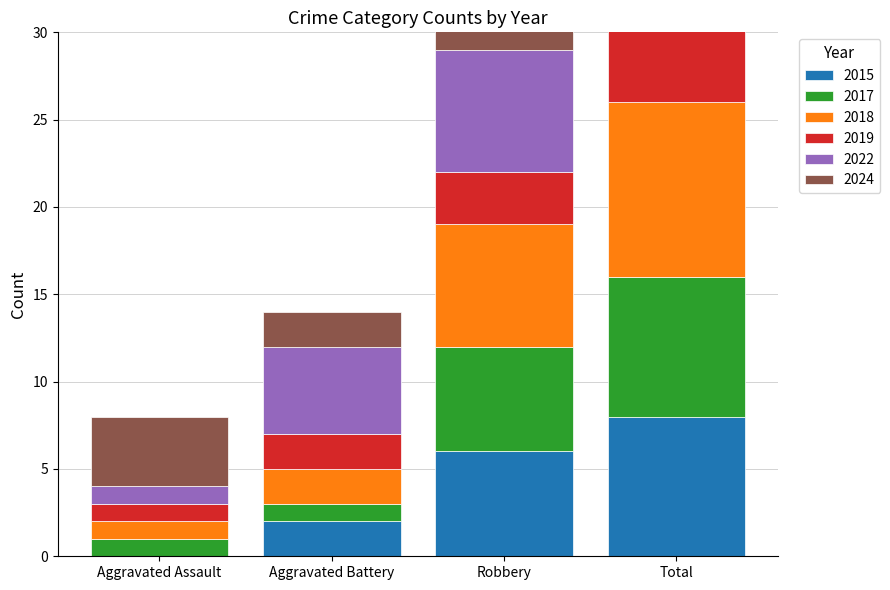

What is the value of the 2017 bar at the 1st from the left?

1